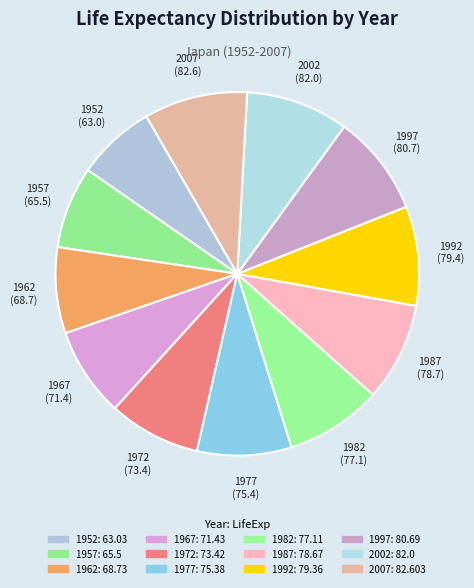

Approximately how many times larger is the value at 1952 compared to 1977?

0.8